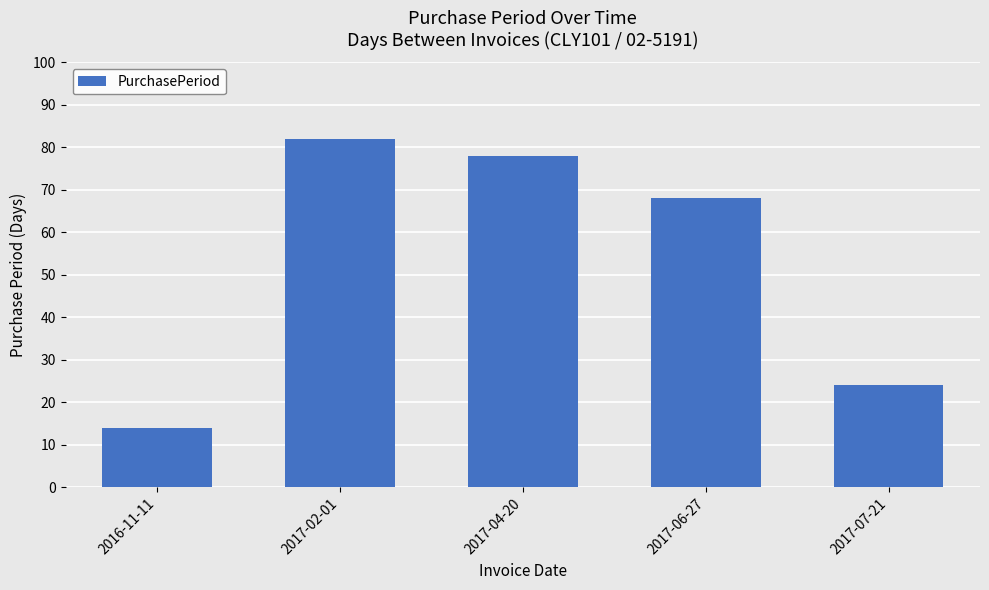

Does the chart contain stacked bars?

No